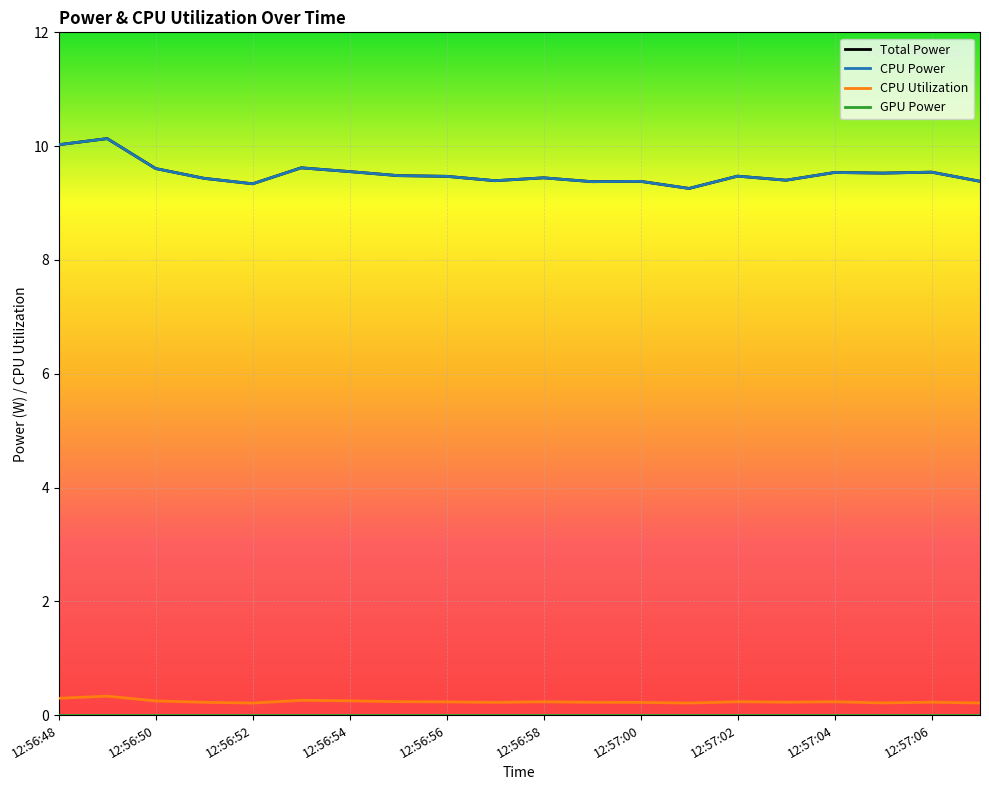

Is this an area chart (filled region under the line)?

No